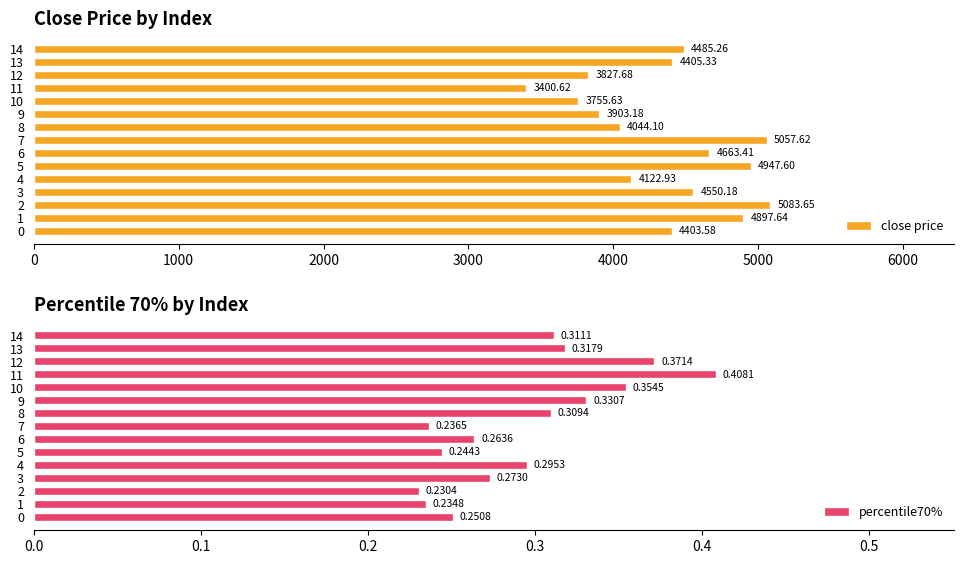

List the labels in order of percentile70% value, largest first.

11, 12, 10, 9, 13, 14, 8, 4, 3, 6, 0, 5, 7, 1, 2